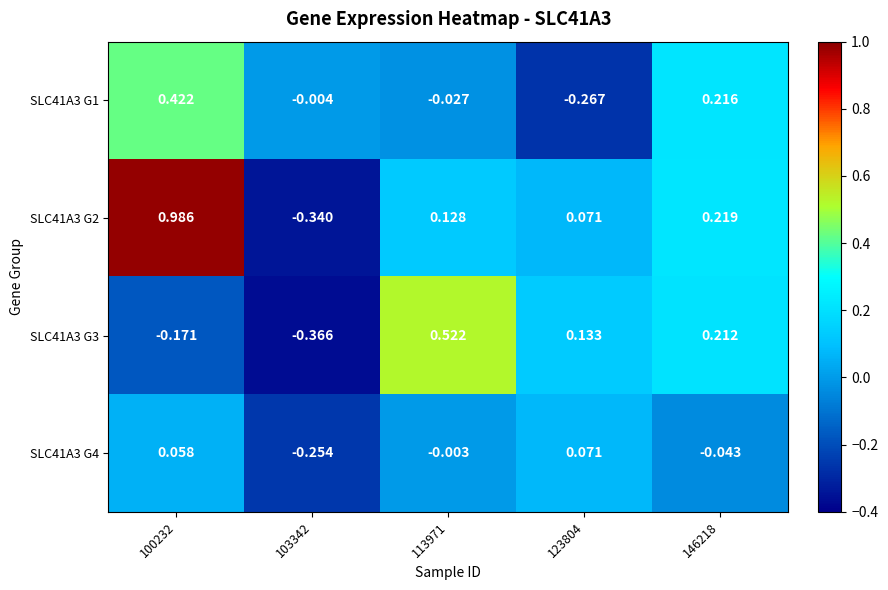

Which series has the widest spread of values?

SLC41A3 G2